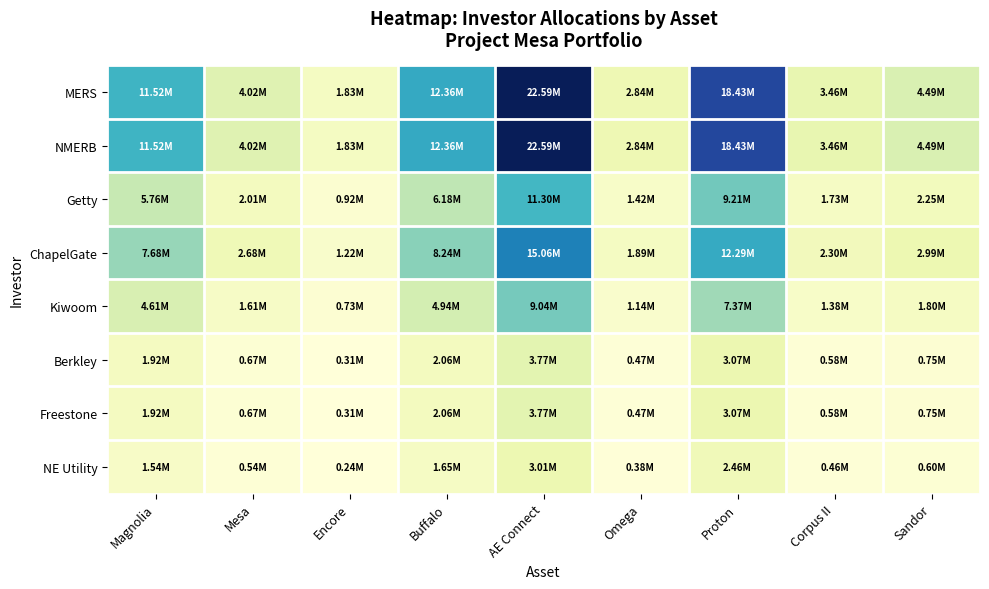

Which series has the largest total across all categories?

MERS